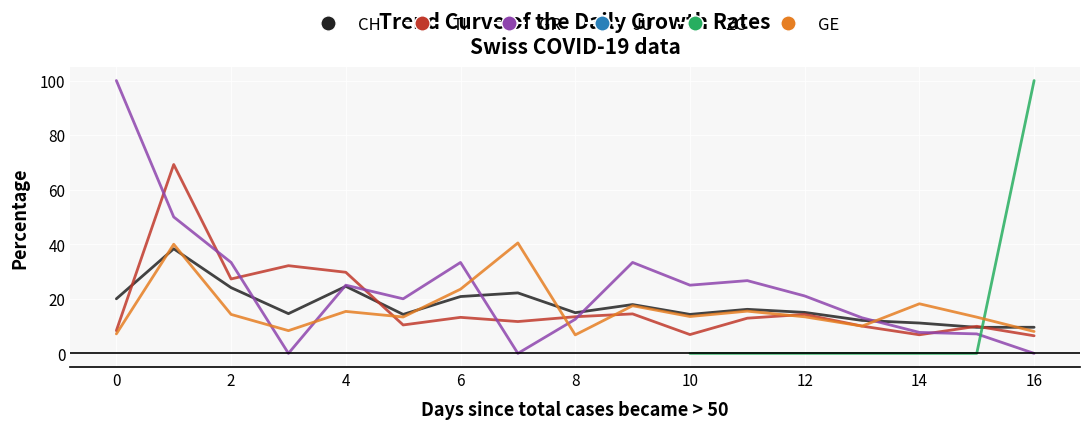

How many lines are shown in the chart?

6